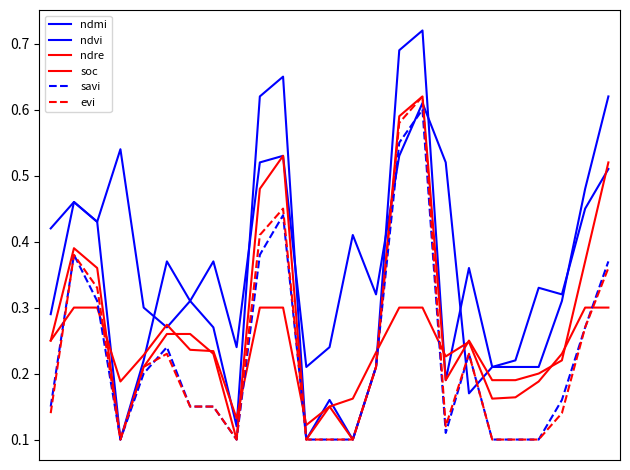

Which series has the largest range (max minus min)?

ndvi